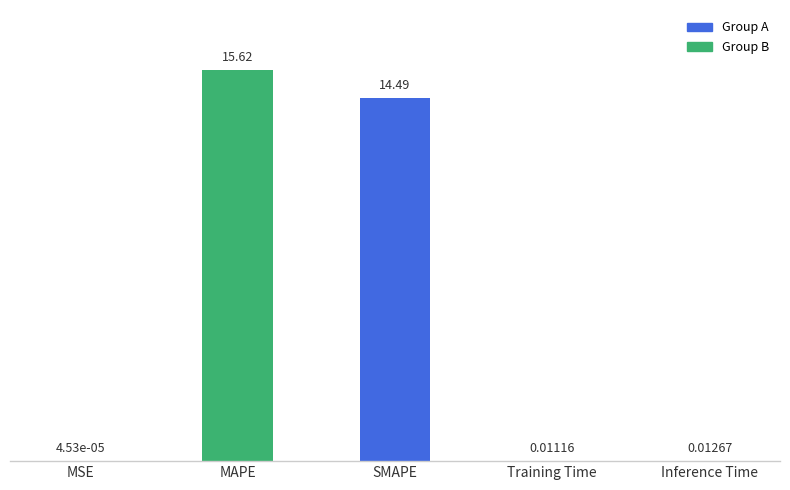

What is the change in value from MAPE to SMAPE?

-1.1